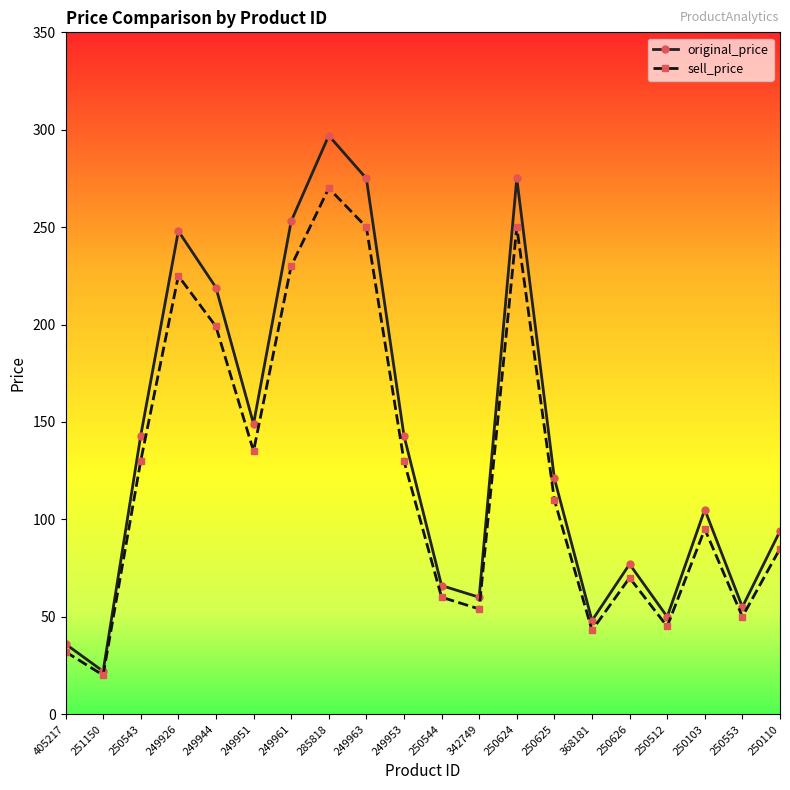

At which category does original_price reach its first local valley?

251150